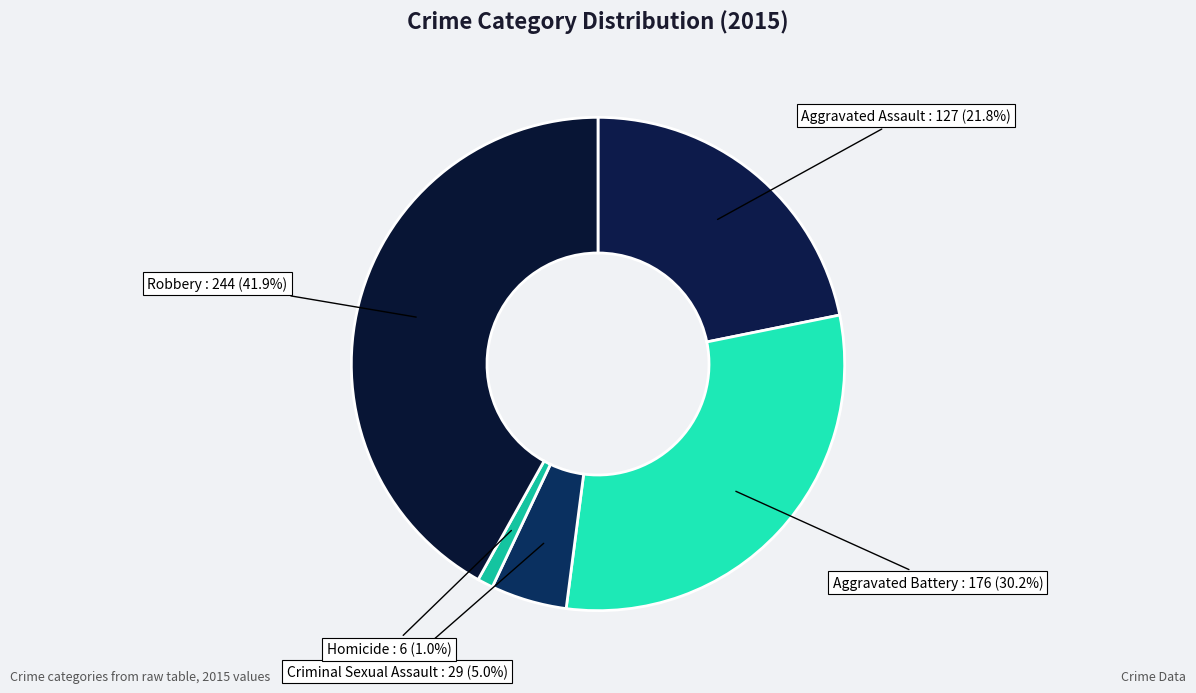

What percentage is the Aggravated Battery slice, to the nearest percent?

30%